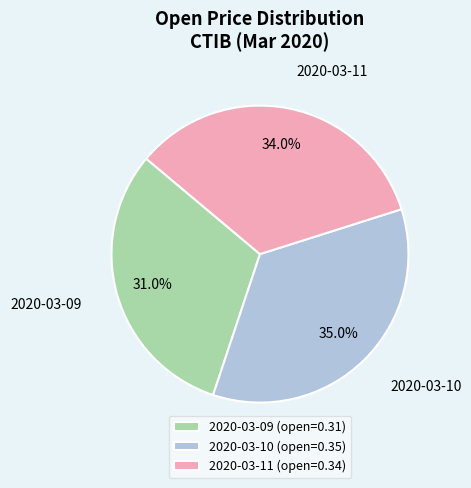

What is the smallest slice in the pie chart?

2020-03-09